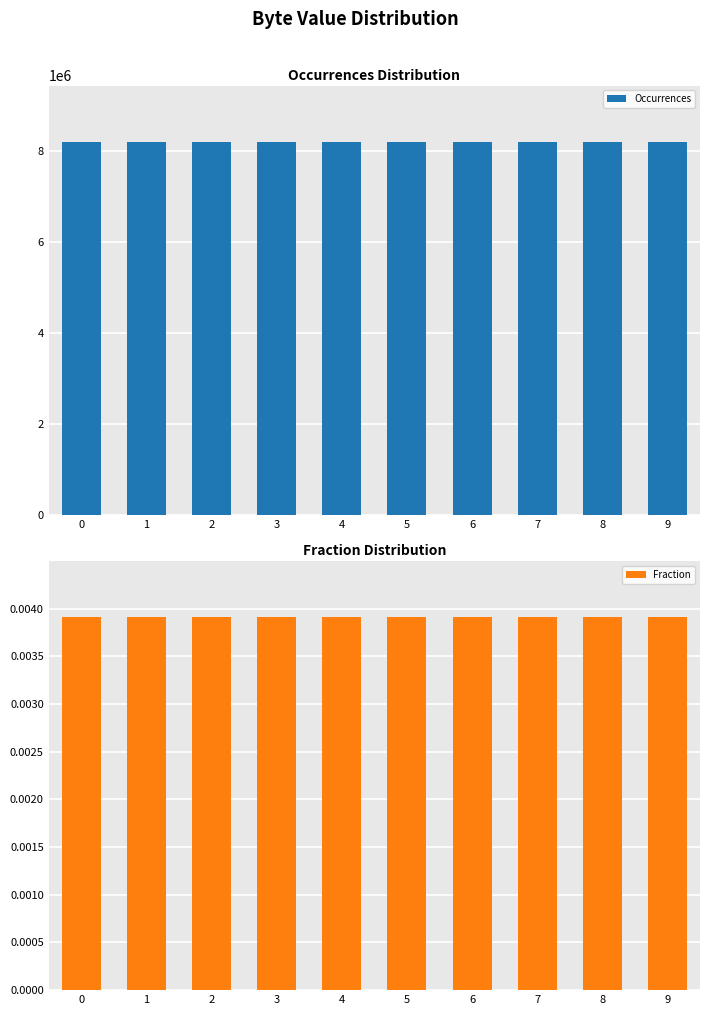

The value of Occurrences at 2 is 3088793.3. True or false?

False